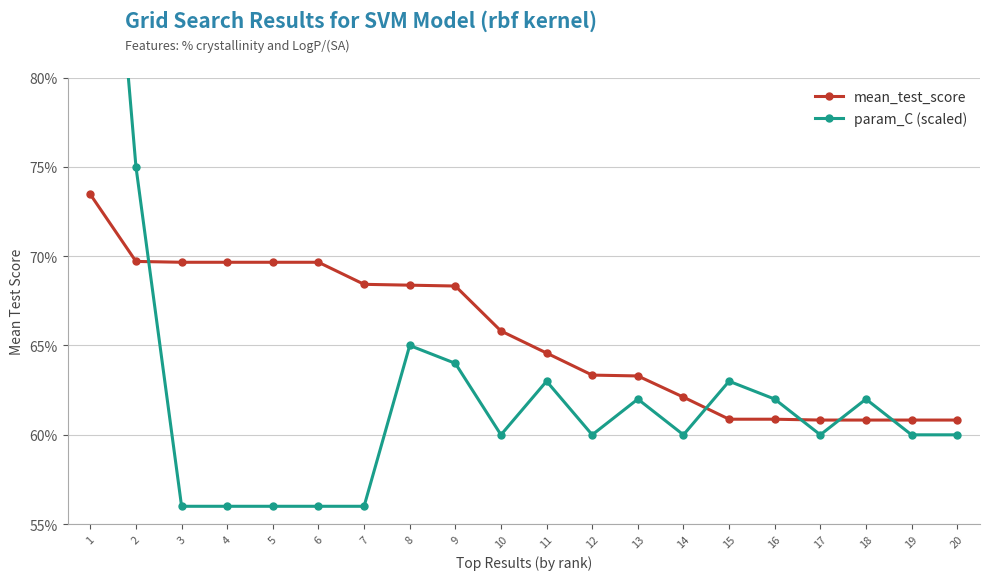

Where do param_C (scaled) and mean_test_score first cross each other?

2 and 3